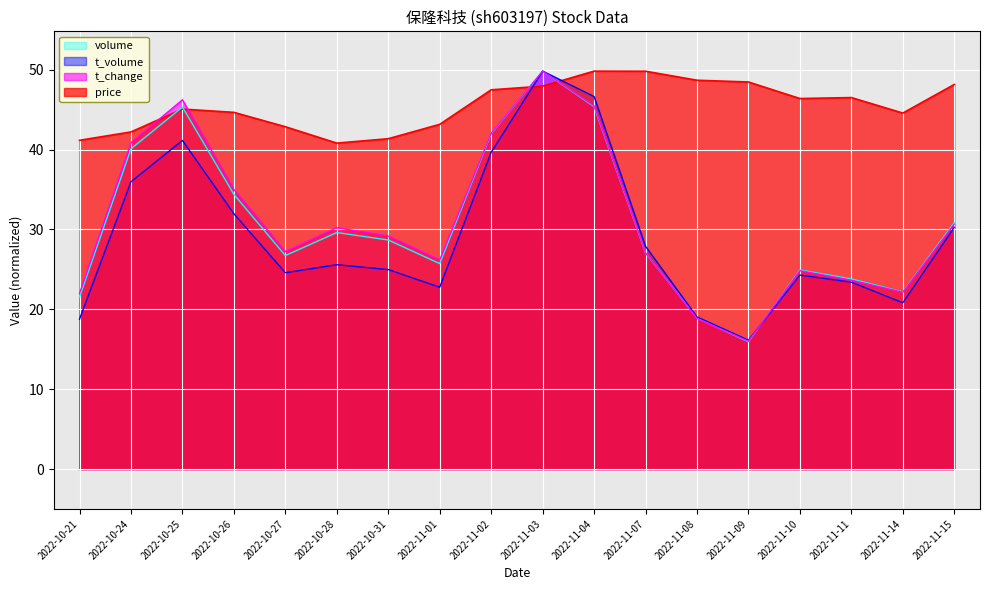

Does the chart display data point markers on the line(s)?

No